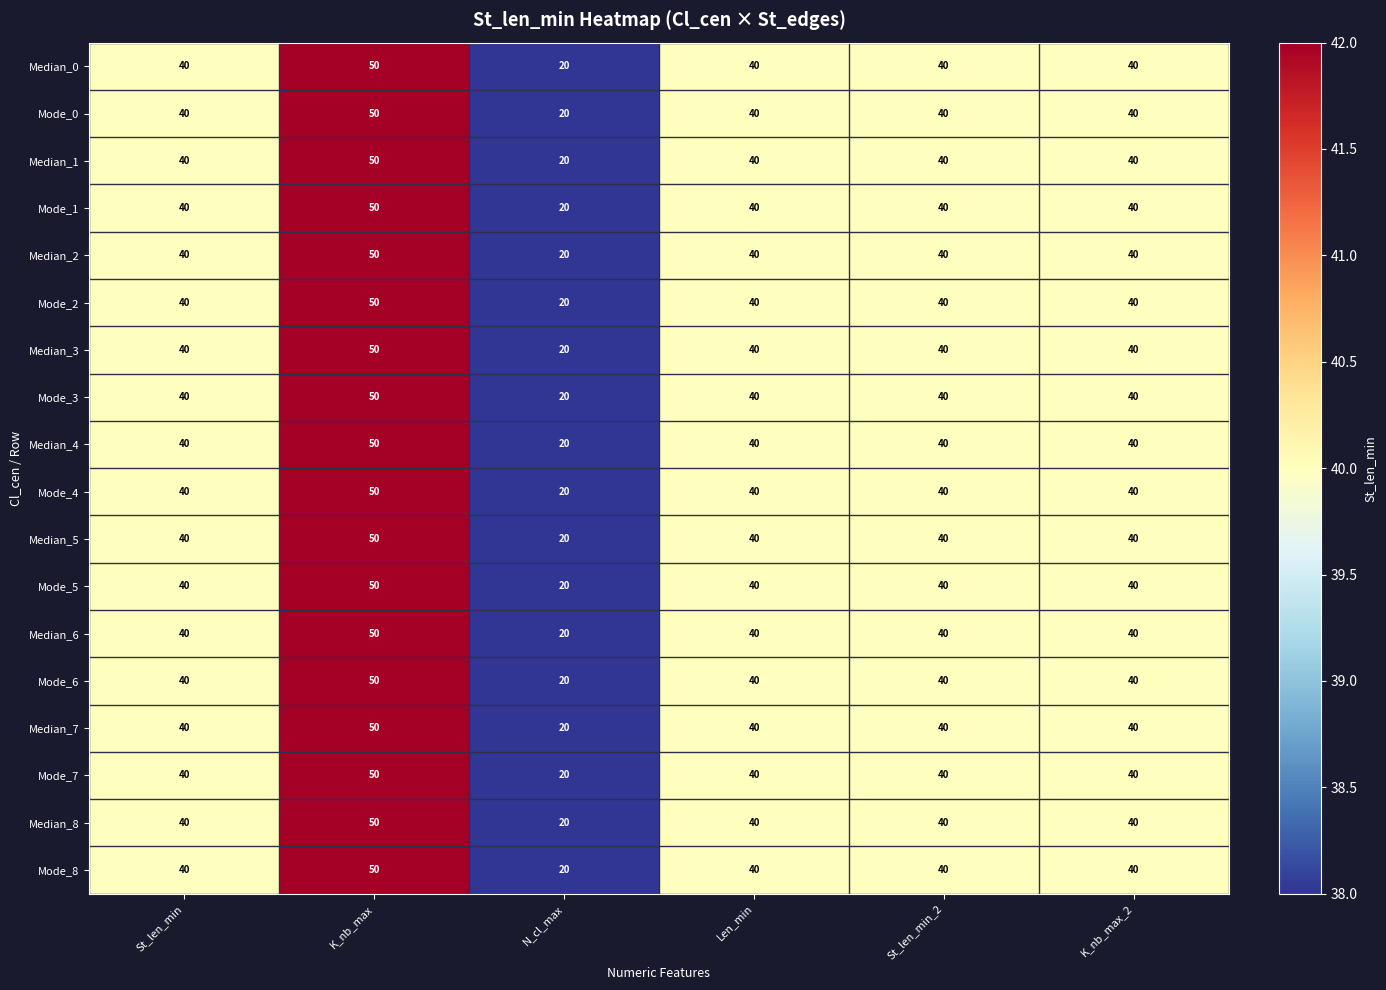

How many values in the Mode_8 series are below 40?

1